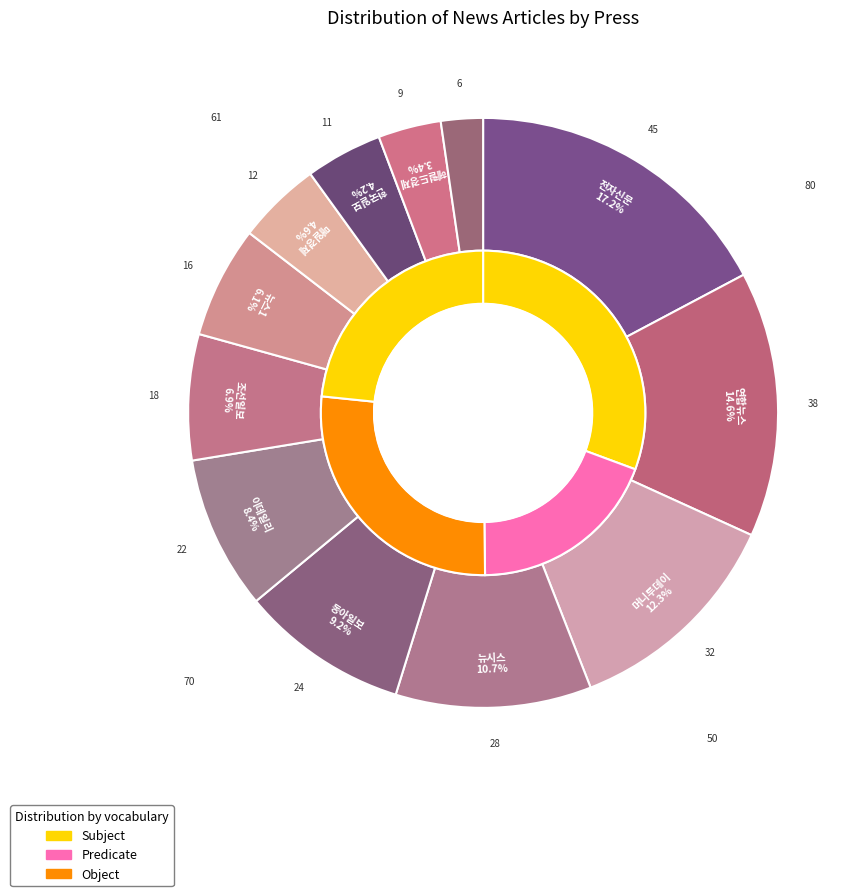

What percentage is NOT represented by 헤럴드경제?

96.6%